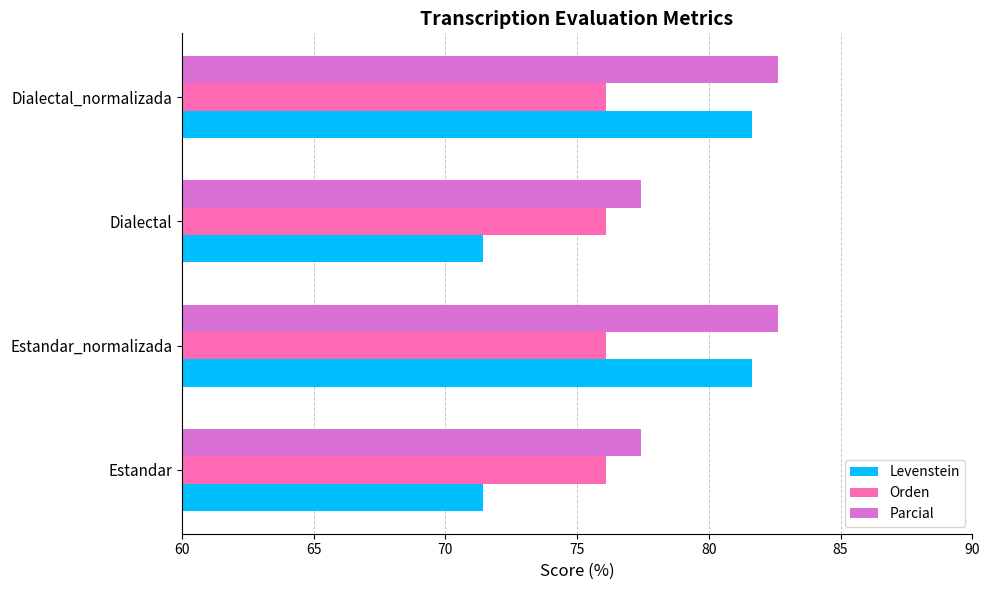

What value does the Levenstein series have at Estandar?

71.4